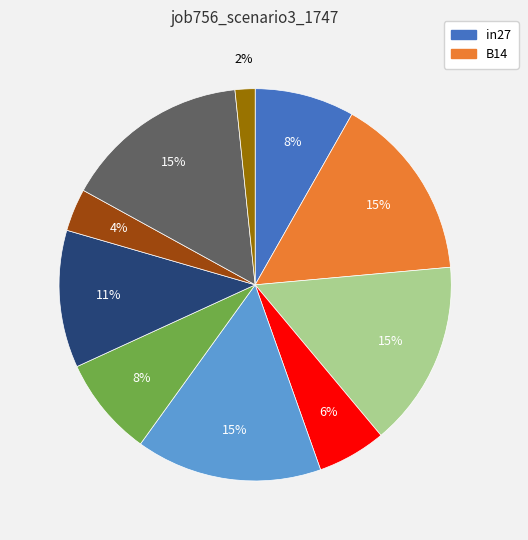

To the nearest percent, what is the average slice percentage?

10%